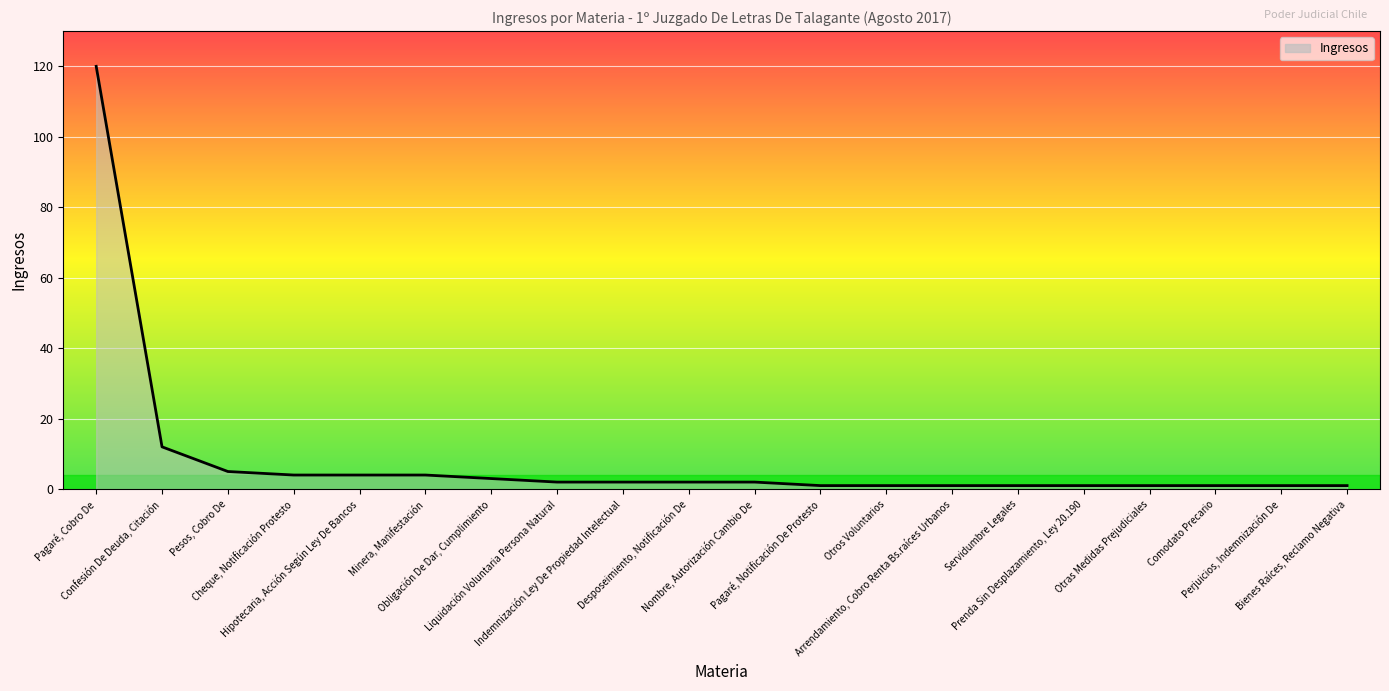

What is the change in value from Confesión De Deuda, Citación to Minera, Manifestación?

-8